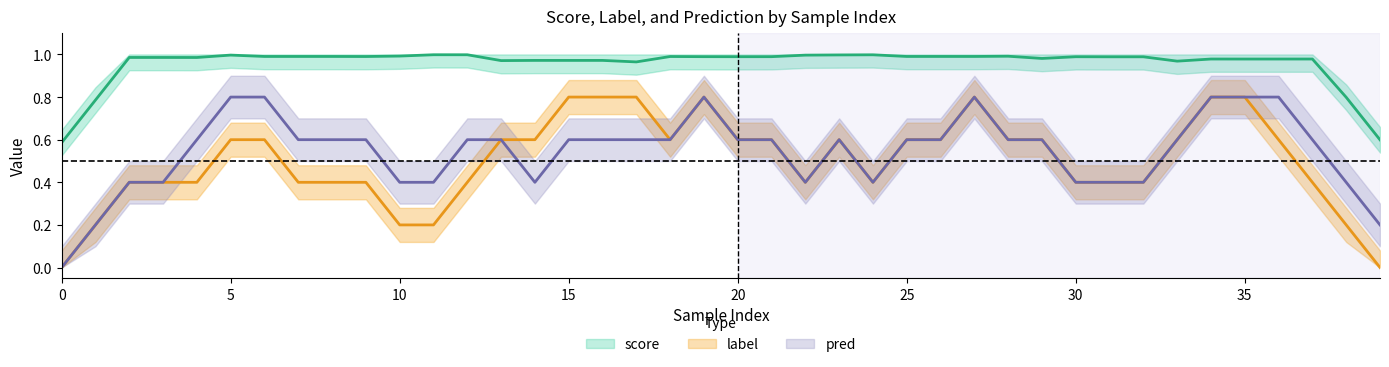

What are all the series names shown in the legend?

score, label, pred